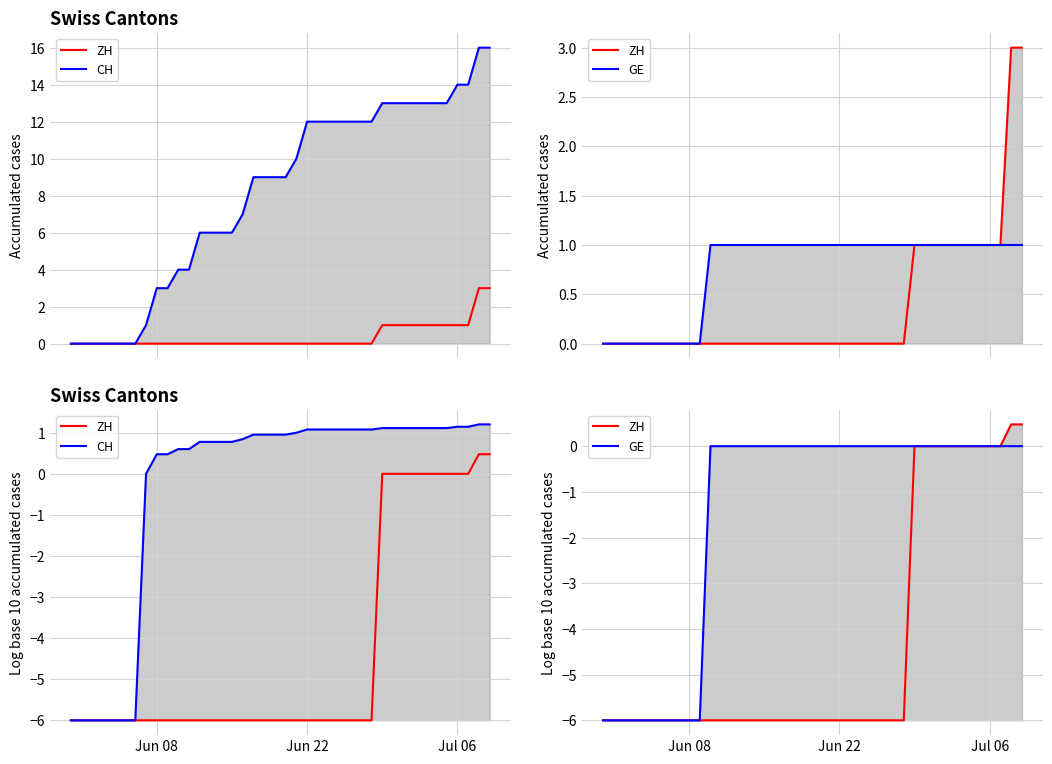

What is the label of the 2nd point from the left?

Jun 22